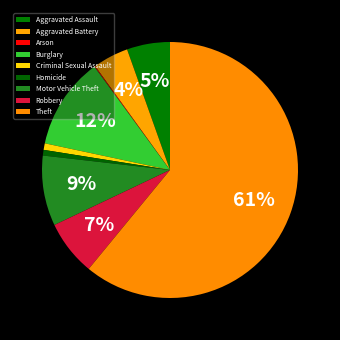

Which category has the smallest portion of the pie?

Arson